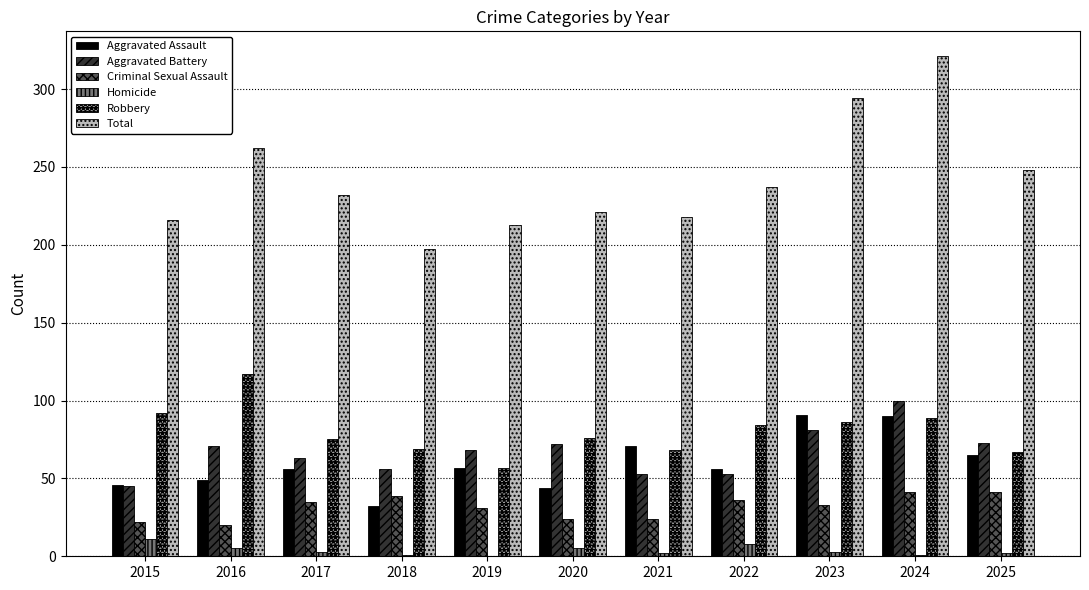

The Robbery series shows 26 at 2022. True or false?

False